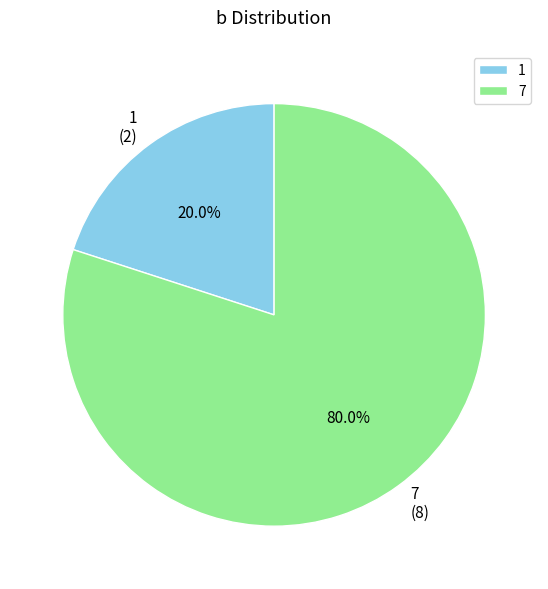

What is the total percentage of 7 and 1?

100.0%